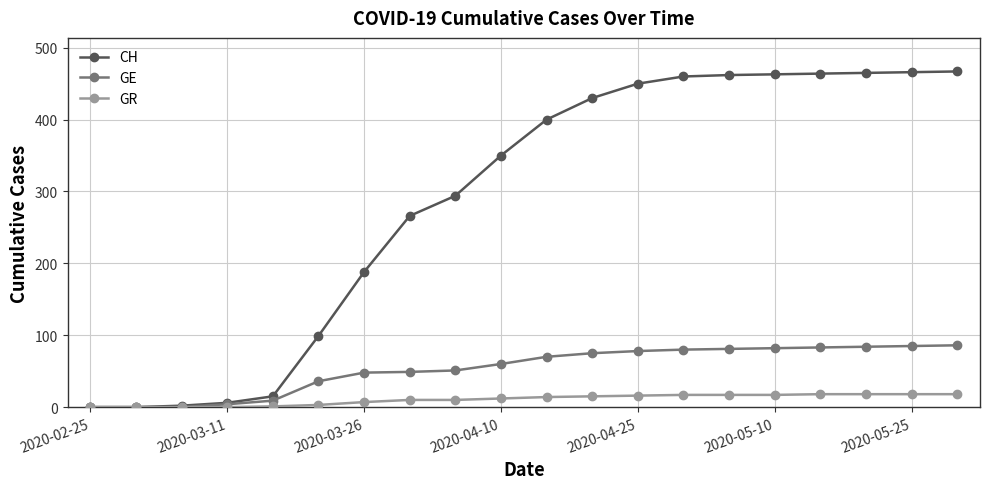

What is the maximum value for GR?

18